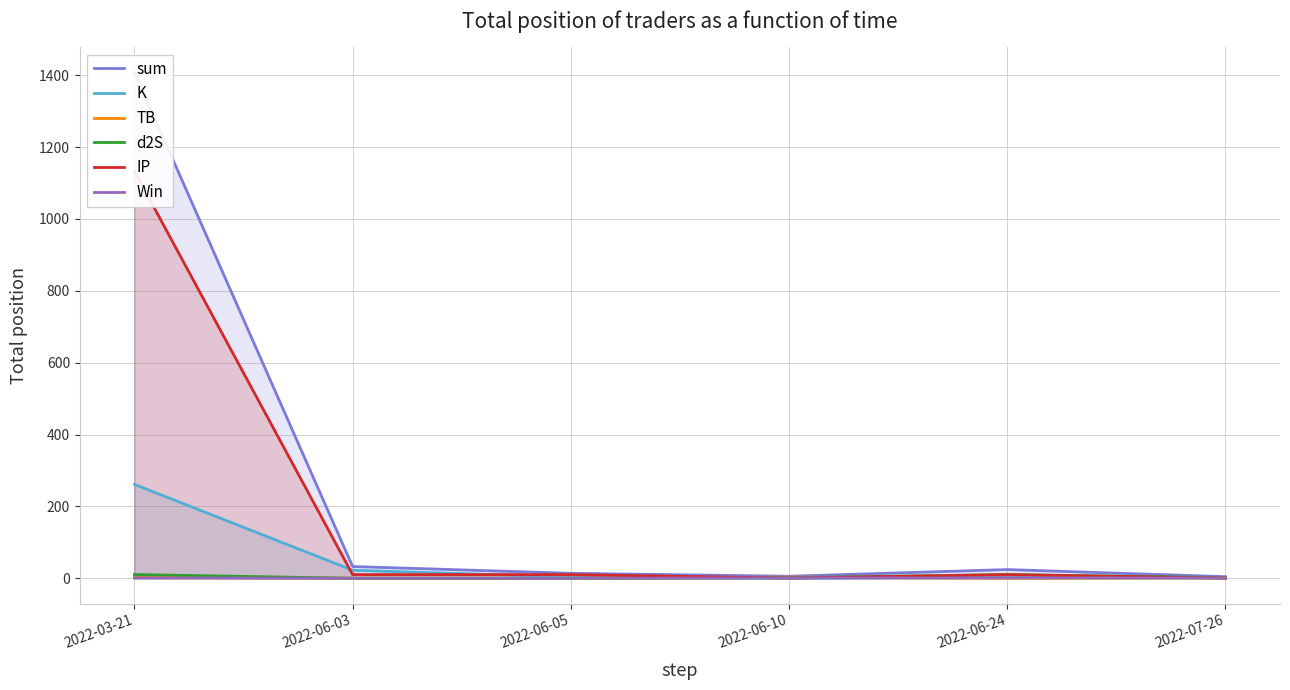

What is the sum of all K values?

291.7